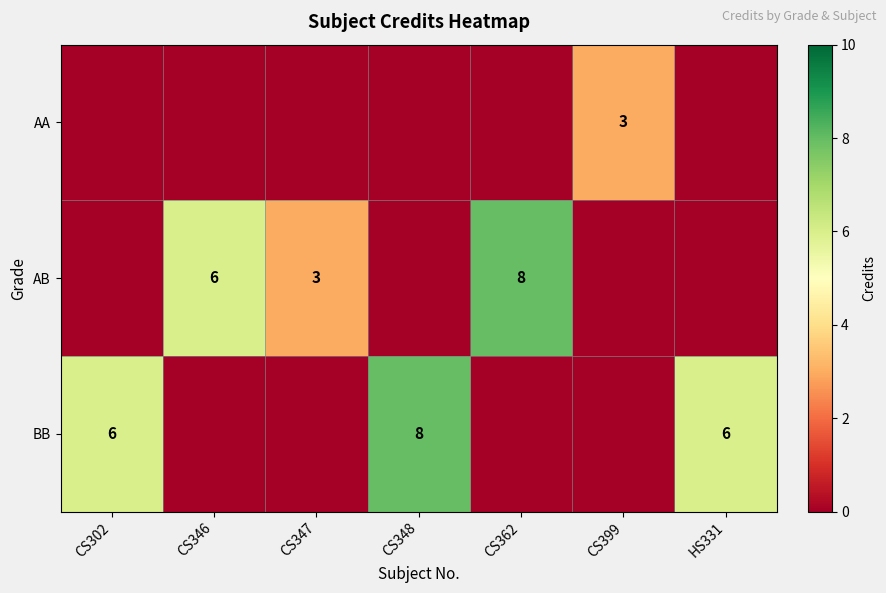

Is it true that AA equals 1 at CS399?

False